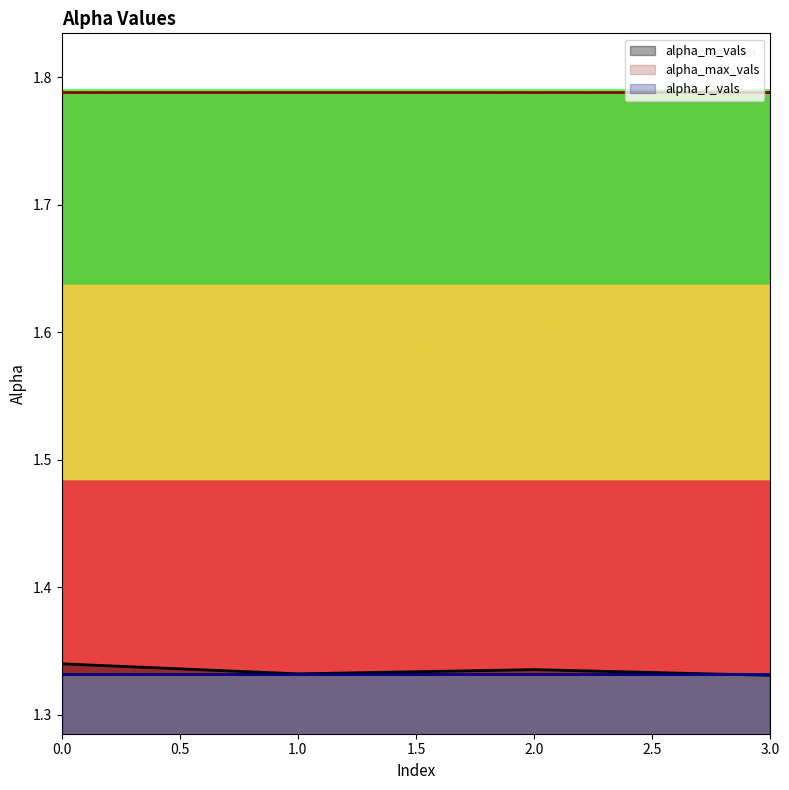

At which category does the chart reach its minimum across all series?

3